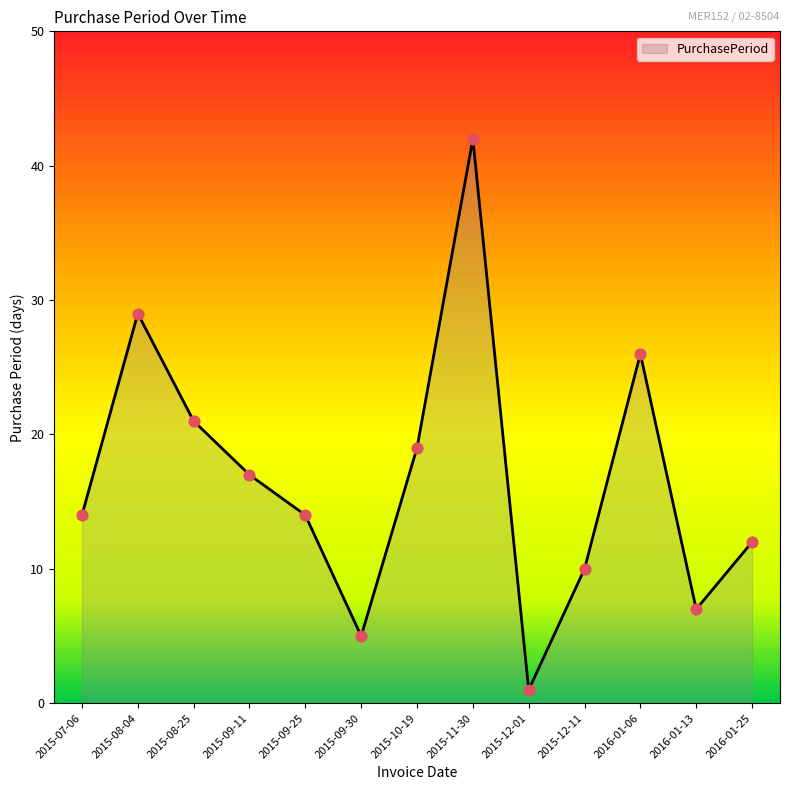

Which has a higher value, 2016-01-25 or 2015-08-25?

2015-08-25